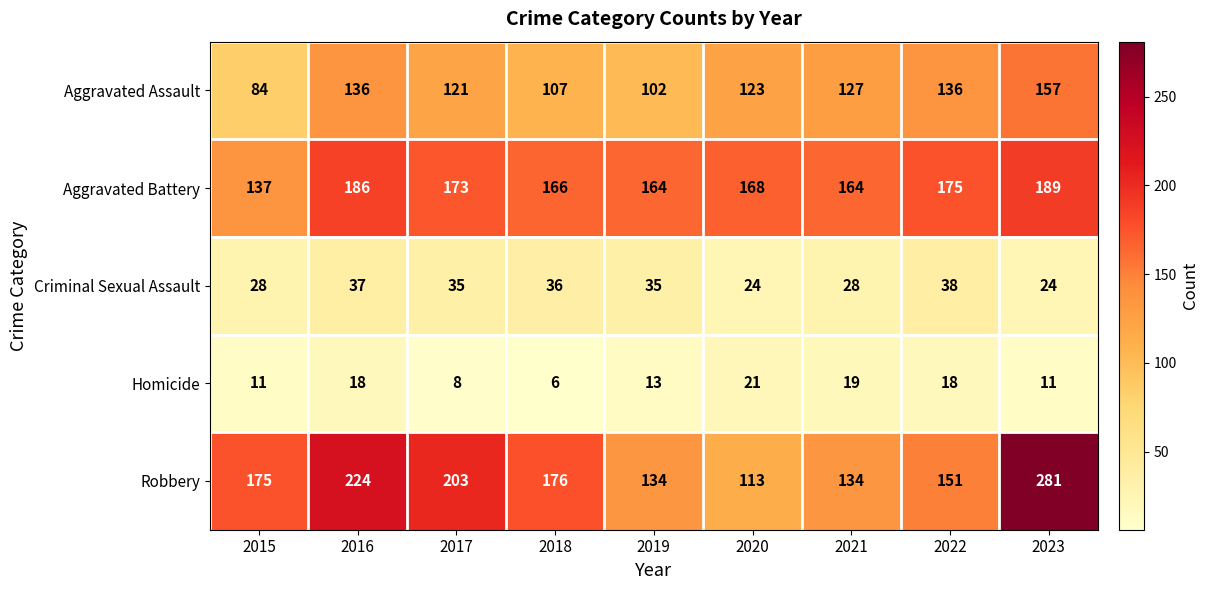

The Aggravated Assault series shows 240 at 2016. True or false?

False